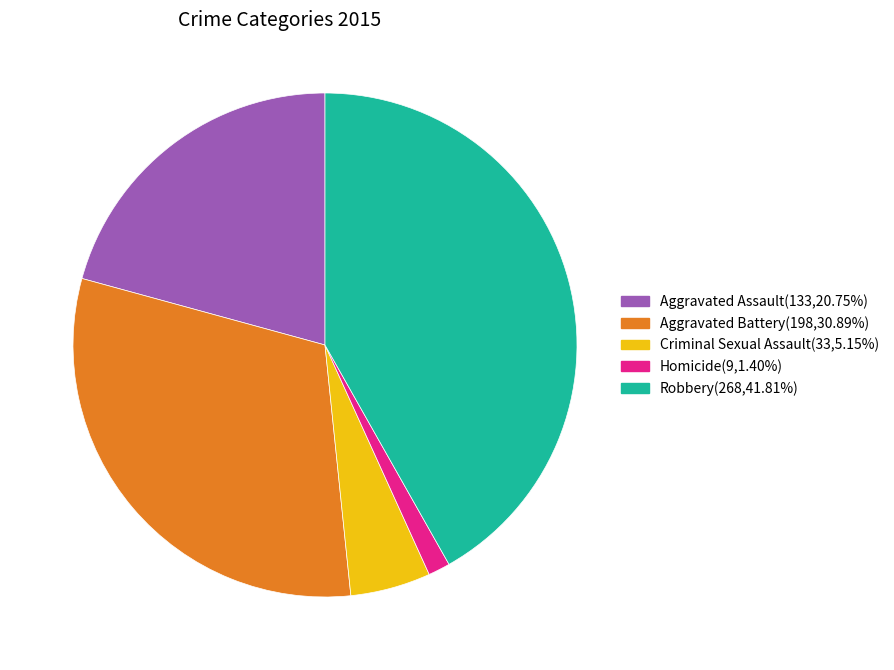

Rank the categories by value from highest to lowest.

Robbery, Aggravated Battery, Aggravated Assault, Criminal Sexual Assault, Homicide